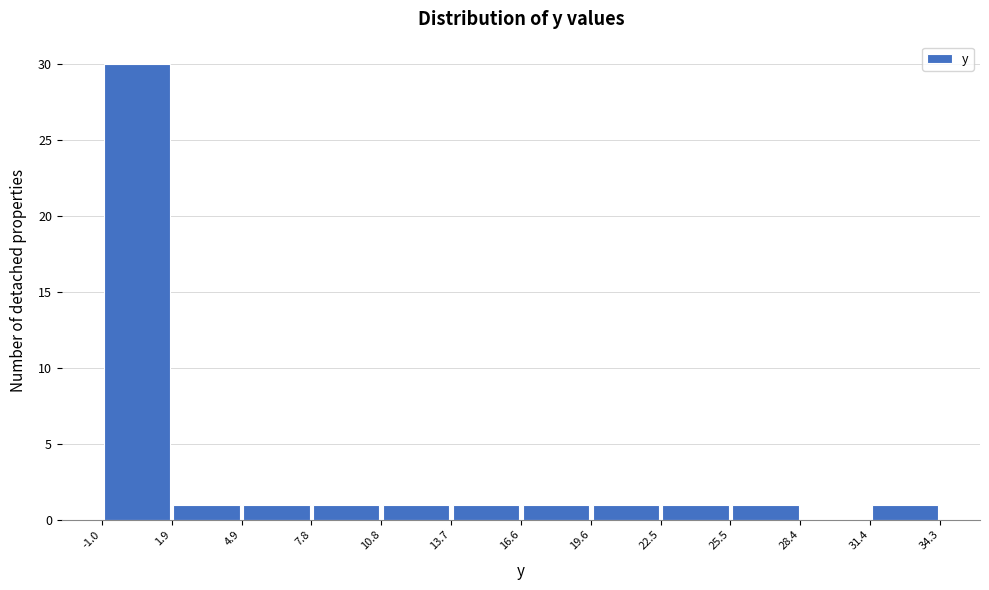

Reading left to right, list every bar in this chart as the range it spans on the x-axis followed by its height. The values are not printed on the chart, so give them approximately, as read against the axis.

-1.0 to 1.9: 30
1.9 to 4.9: 1
4.9 to 7.8: 1
7.8 to 10.8: 1
10.8 to 13.7: 1
13.7 to 16.6: 1
16.6 to 19.6: 1
19.6 to 22.5: 1
22.5 to 25.5: 1
25.5 to 28.4: 1
28.4 to 31.4: 0
31.4 to 34.3: 1